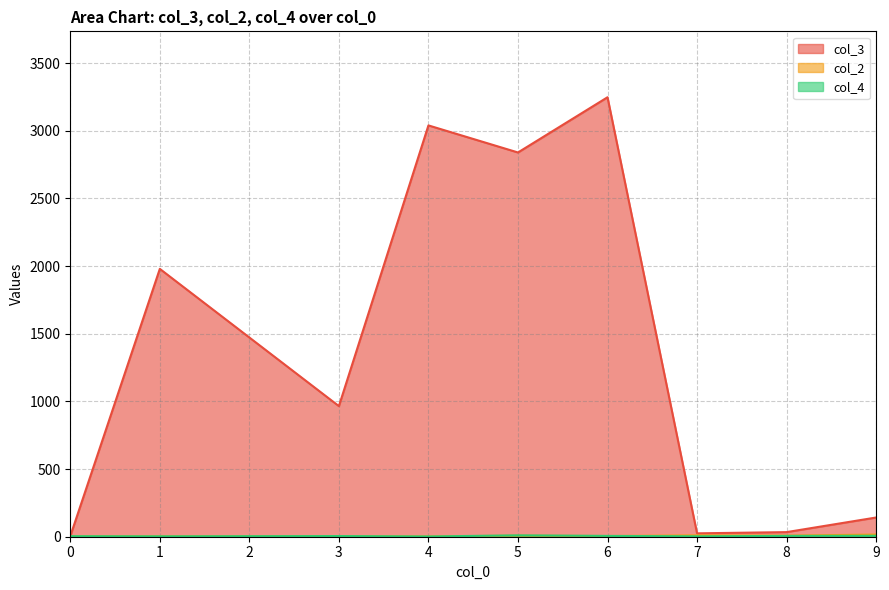

Which series changed the most between 0 and 18?

col_3